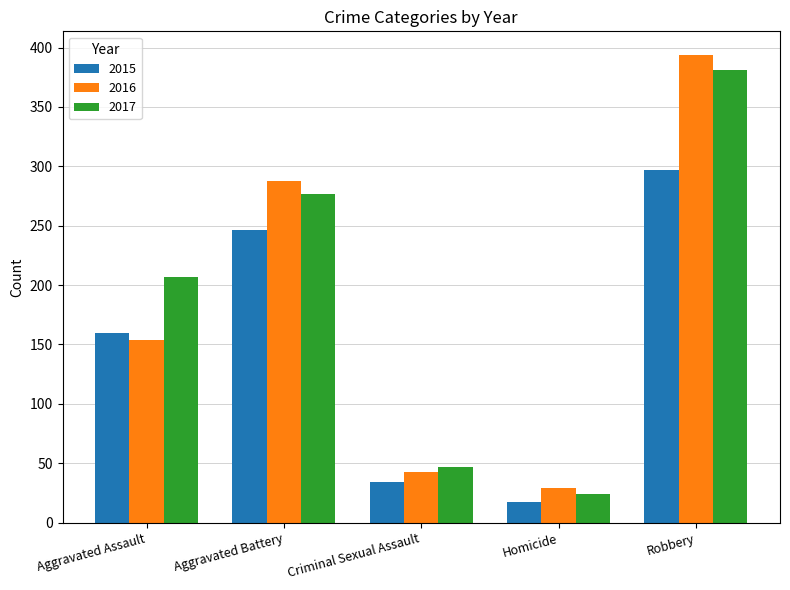

Reading right to left, extract all data points from this chart.

2015: Robbery=297	Homicide=17	Criminal Sexual Assault=34	Aggravated Battery=246	Aggravated Assault=160
2016: Robbery=394	Homicide=29	Criminal Sexual Assault=43	Aggravated Battery=288	Aggravated Assault=154
2017: Robbery=381	Homicide=24	Criminal Sexual Assault=47	Aggravated Battery=277	Aggravated Assault=207